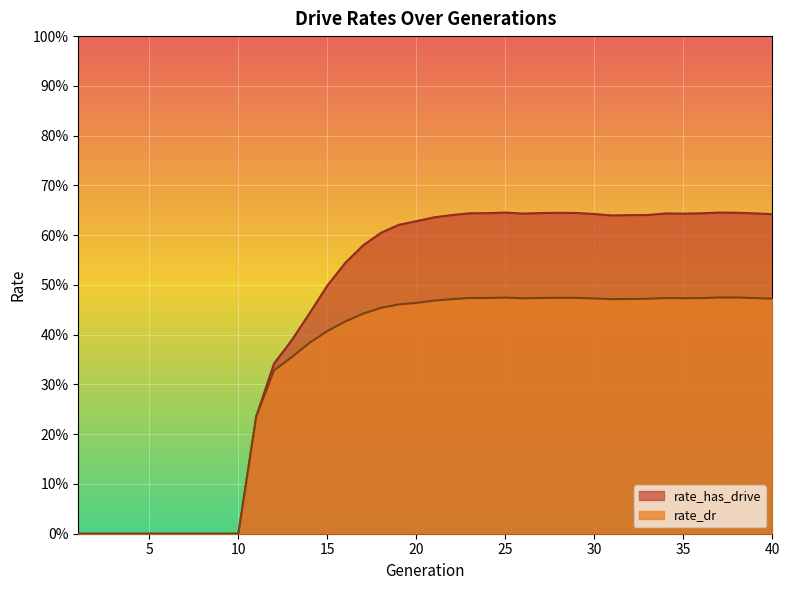

How many lines are shown in the chart?

2